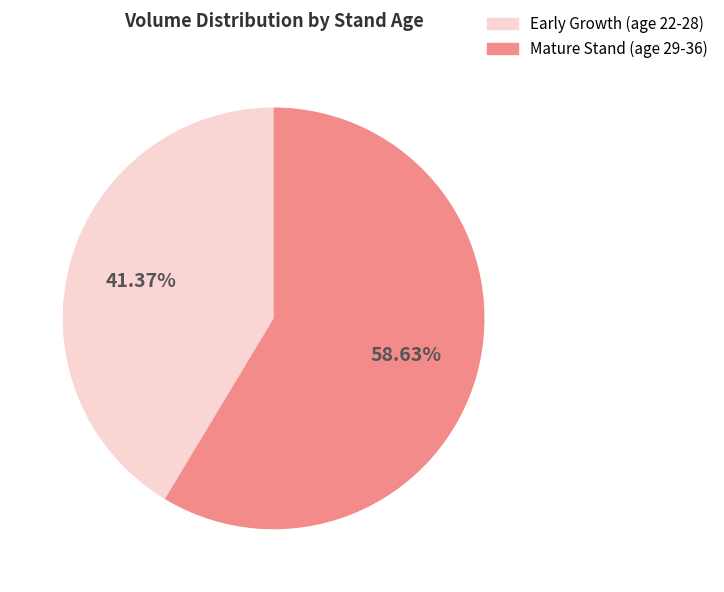

Count the number of slices in the pie.

2